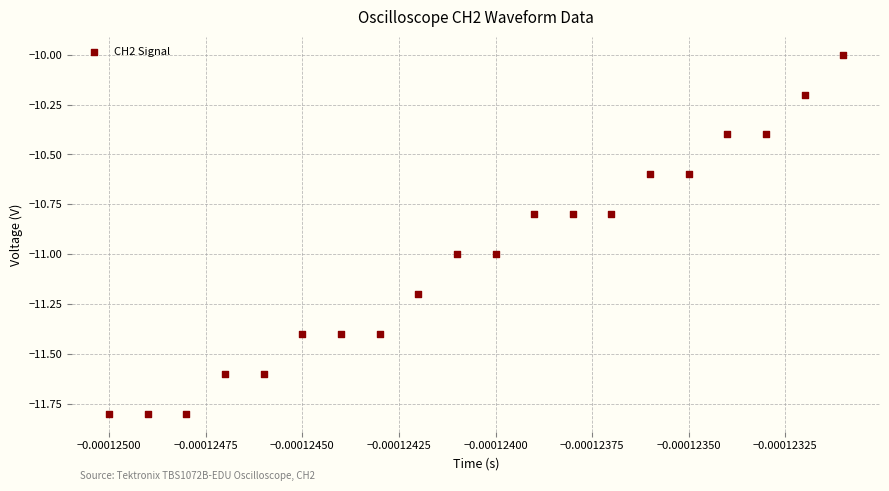

What is the range of Y values (max minus min)?

1.8